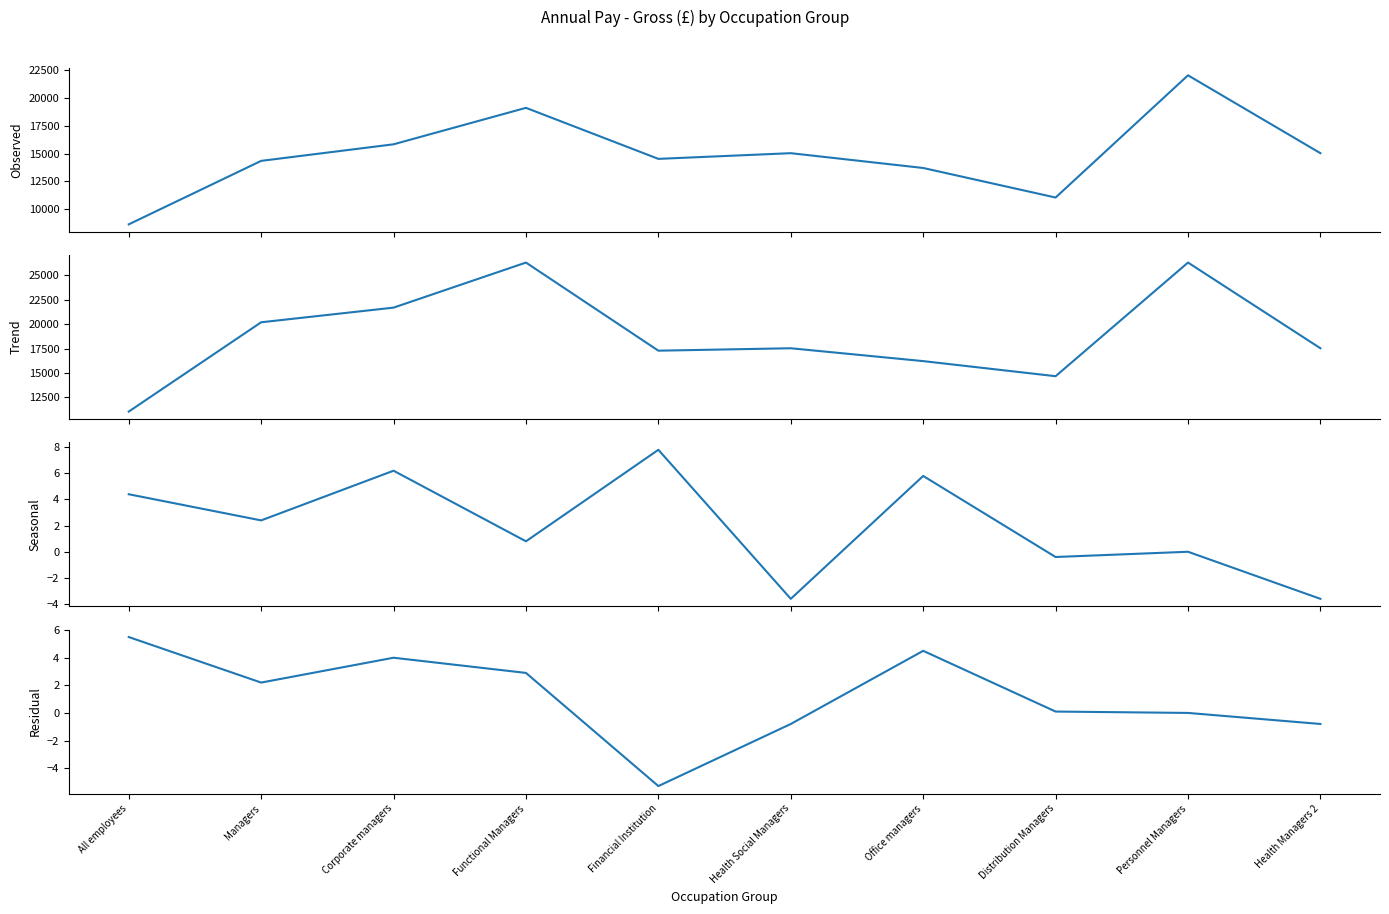

At which category does Mean % change reach its first local peak?

Corporate managers